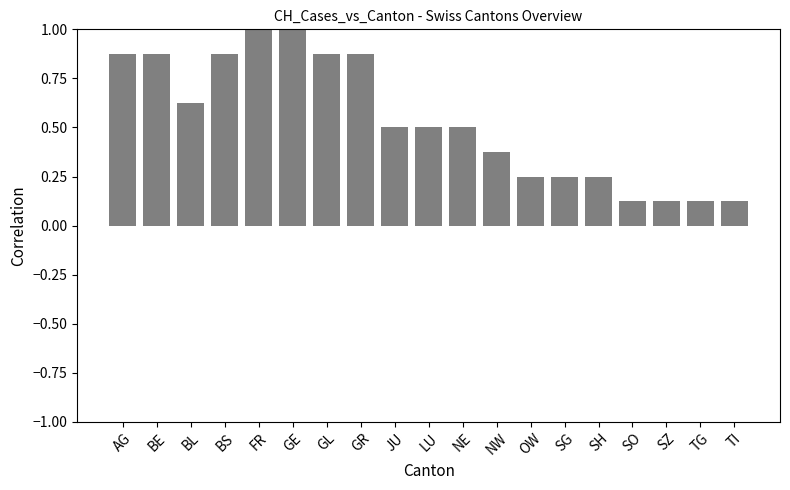

What is the change in value from BL to SH?

-0.4